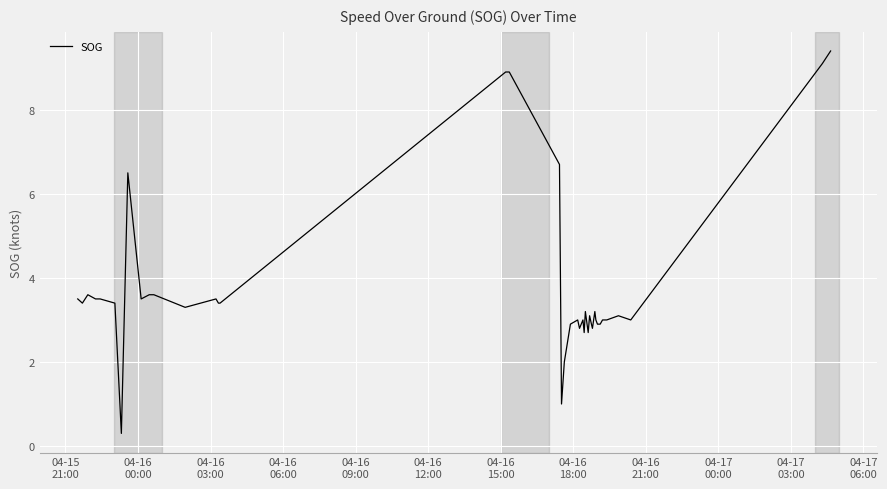

How many lines are shown in the chart?

1